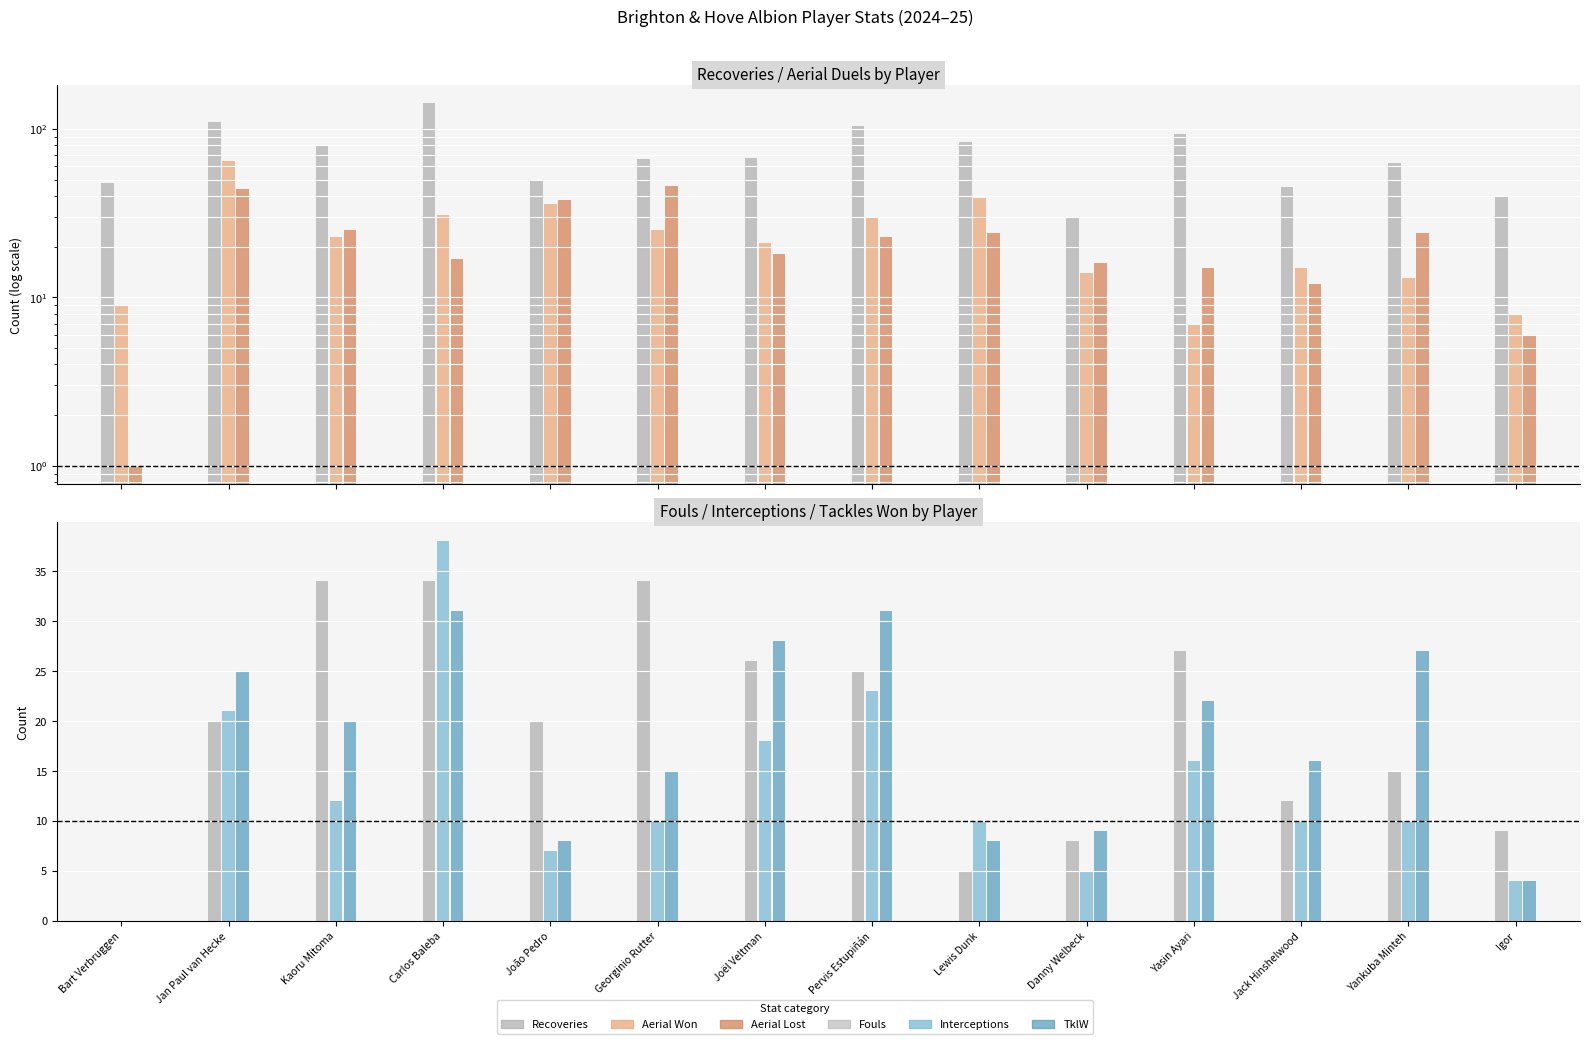

Between Jan Paul van Hecke and Joël Veltman, which series saw the biggest shift?

Aerial Won